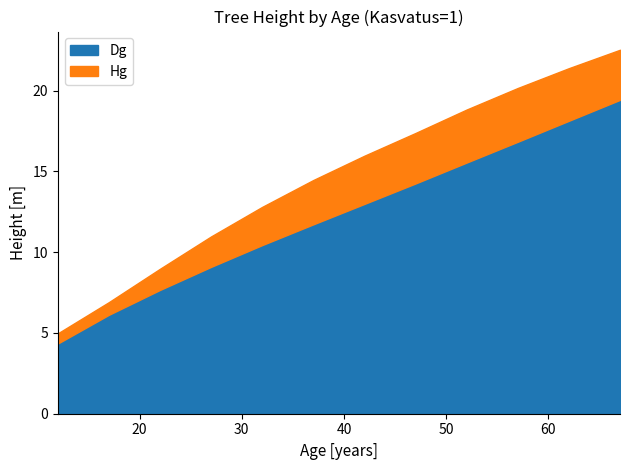

How many data points in Hg are above 15?

6